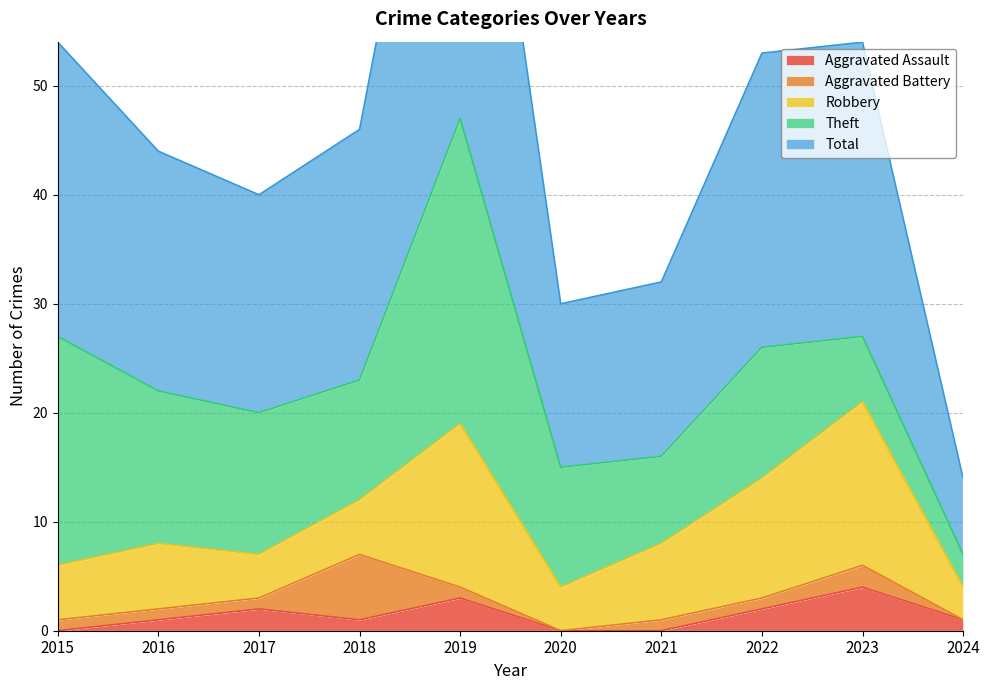

How many lines are shown in the chart?

5